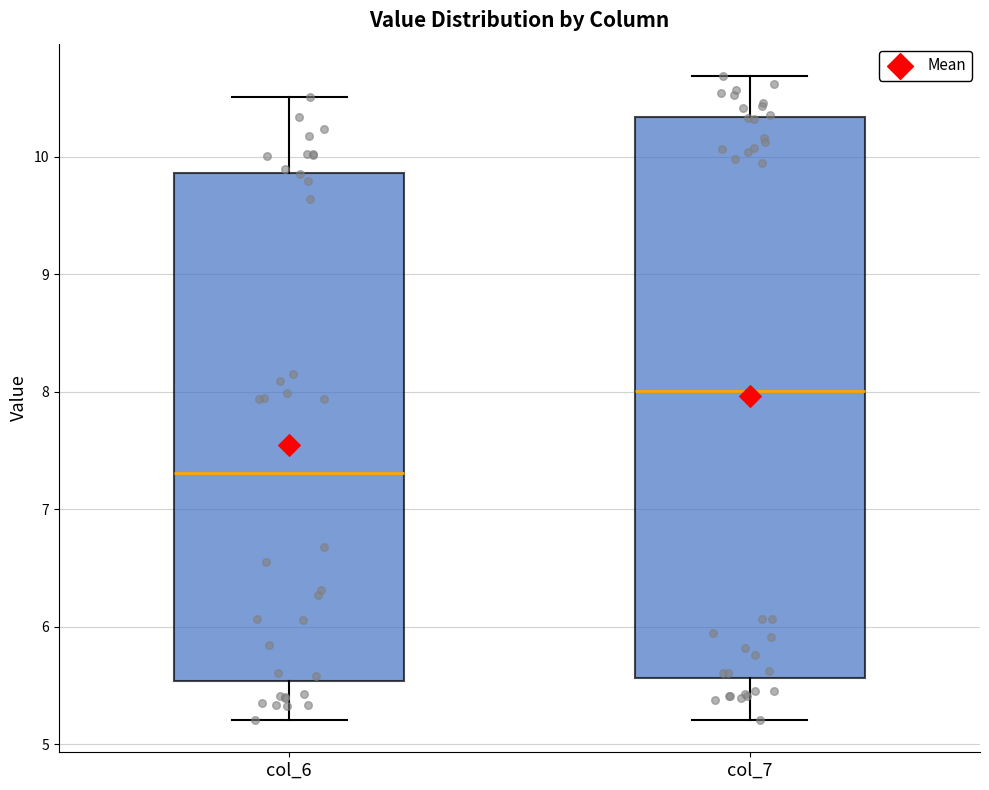

Which box's median line is the highest?

col_7